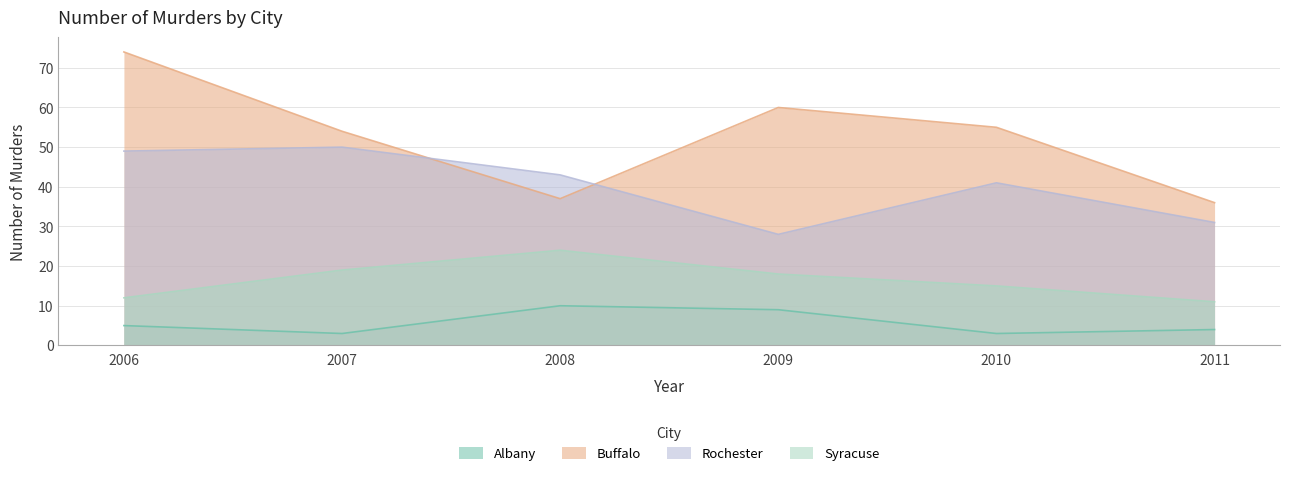

How many data points in Rochester are less than 43?

3